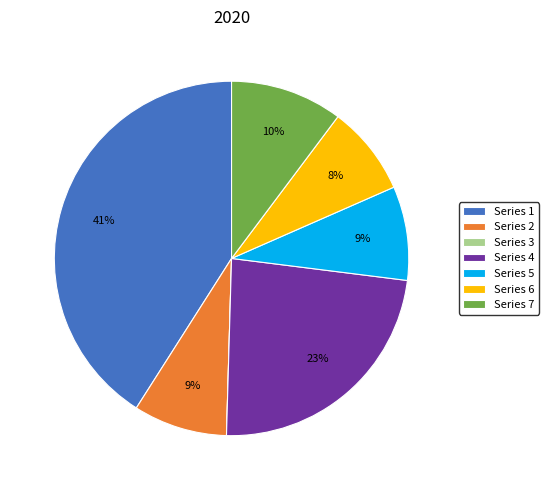

To the nearest percent, what is the combined percentage of Series 5 and Series 7?

19%